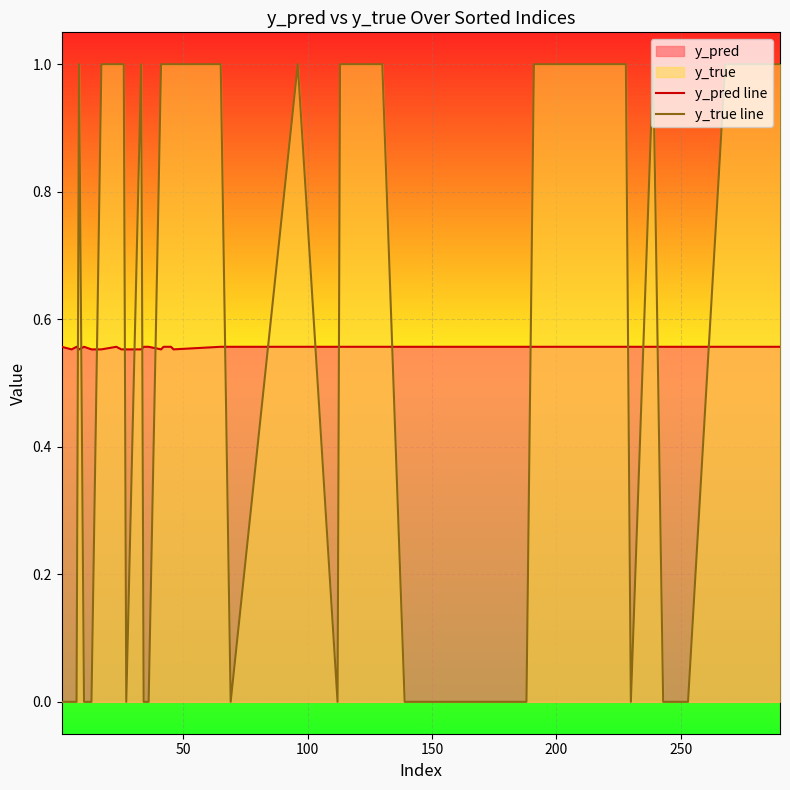

Which series has the largest range (max minus min)?

y_true line